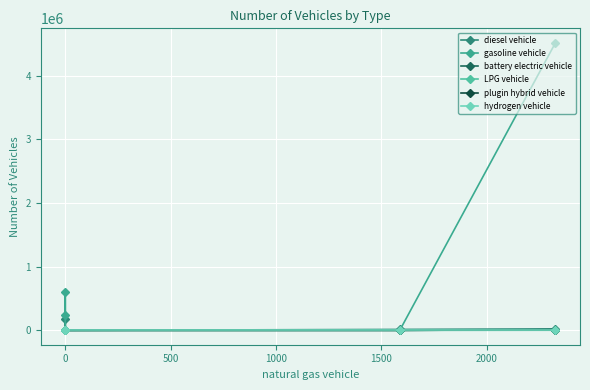

At how many categories does at least one series exceed 4419949?

1